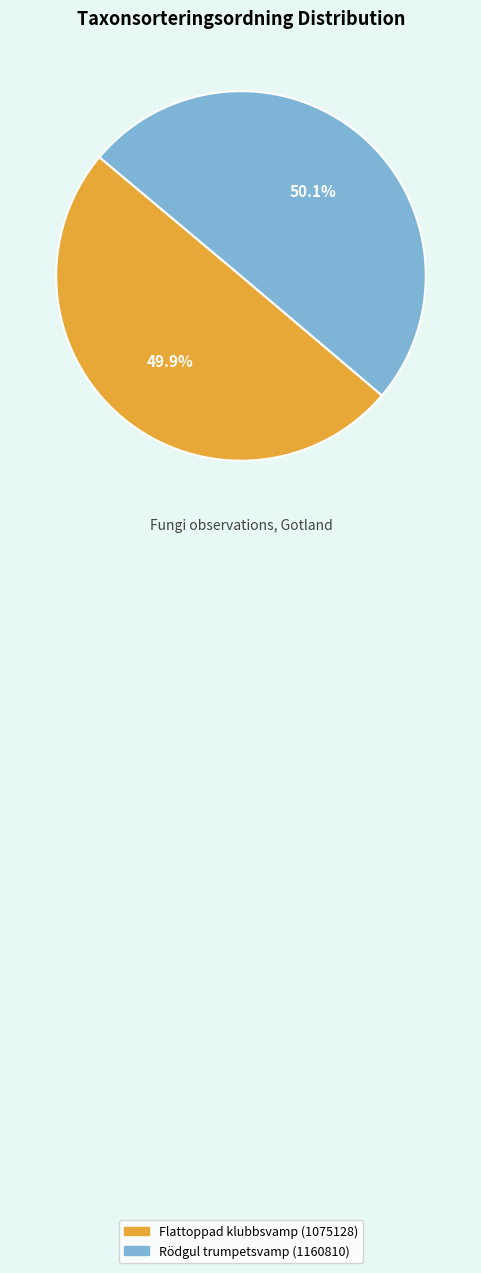

What percentage do Flattoppad klubbsvamp (1075128) and Rödgul trumpetsvamp (1160810) together represent?

100.0%